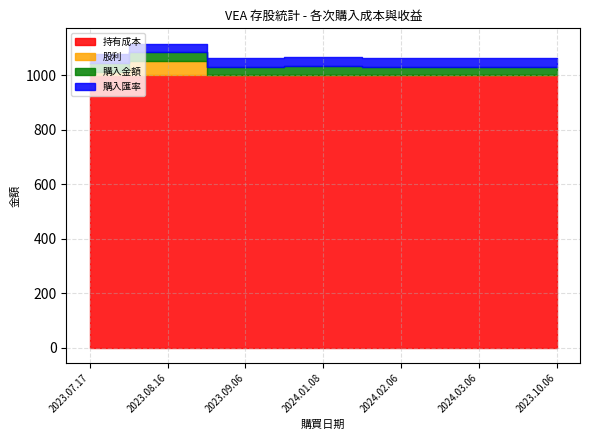

How many positive values does the 股利 series have?

2